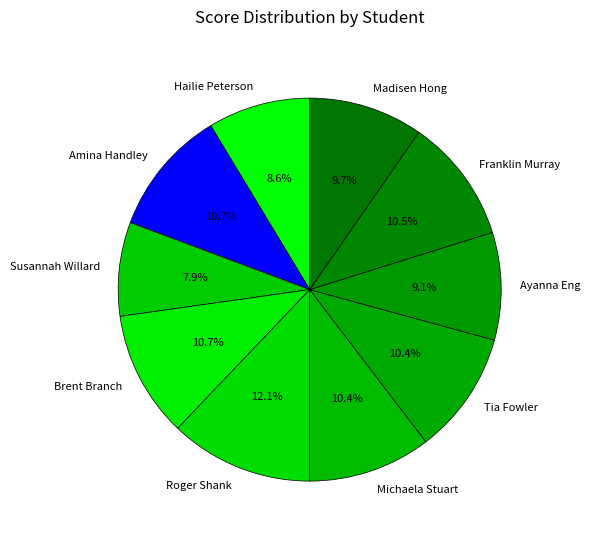

Is Madisen Hong the majority of the pie?

No